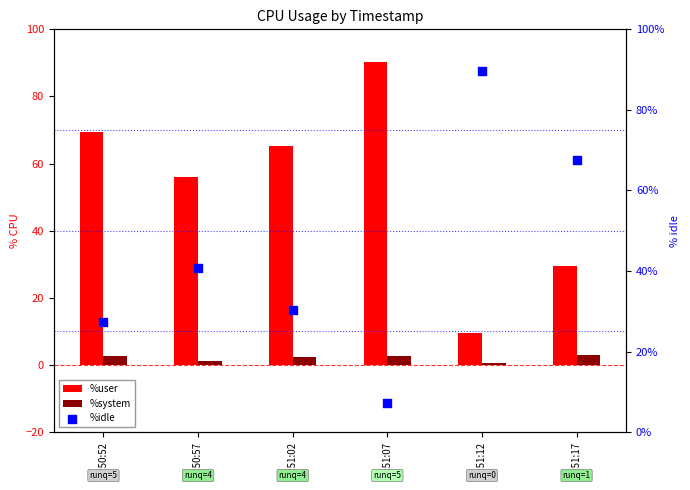

At how many categories does at least one series exceed 68?

3